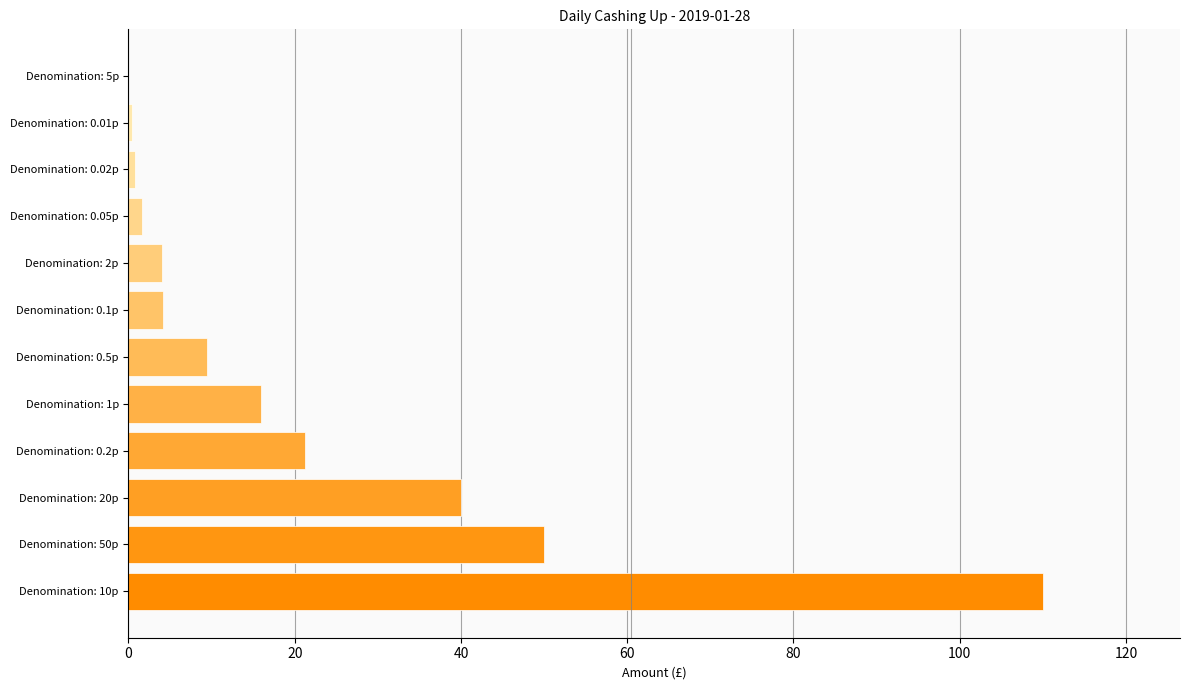

What is the average value?

21.5